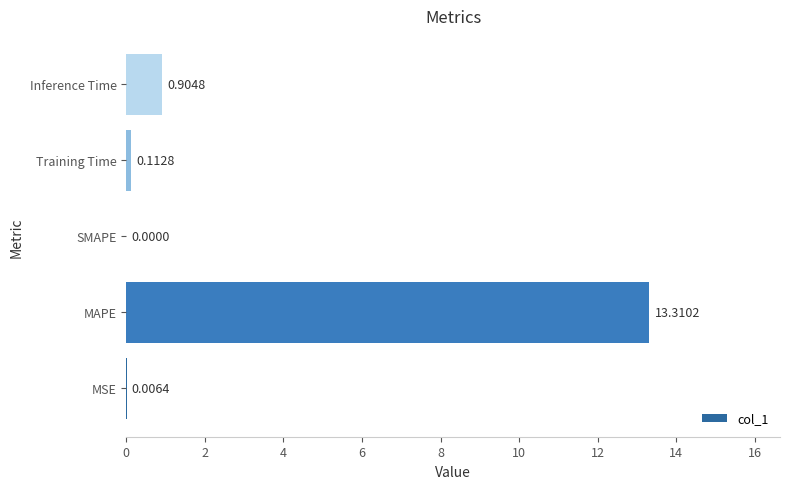

What is the sum of all values?

14.3